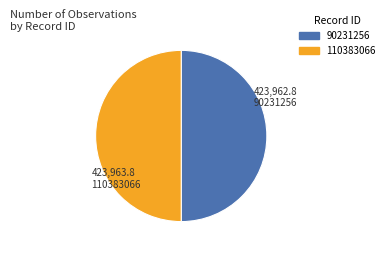

Is the sum of 110383066 and 90231256 greater than half?

Yes